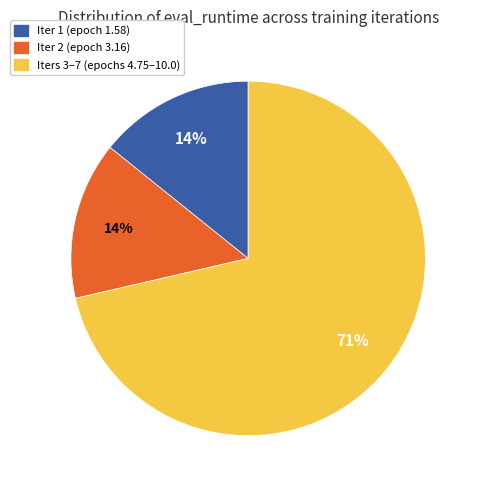

How many slices are in this pie chart?

3